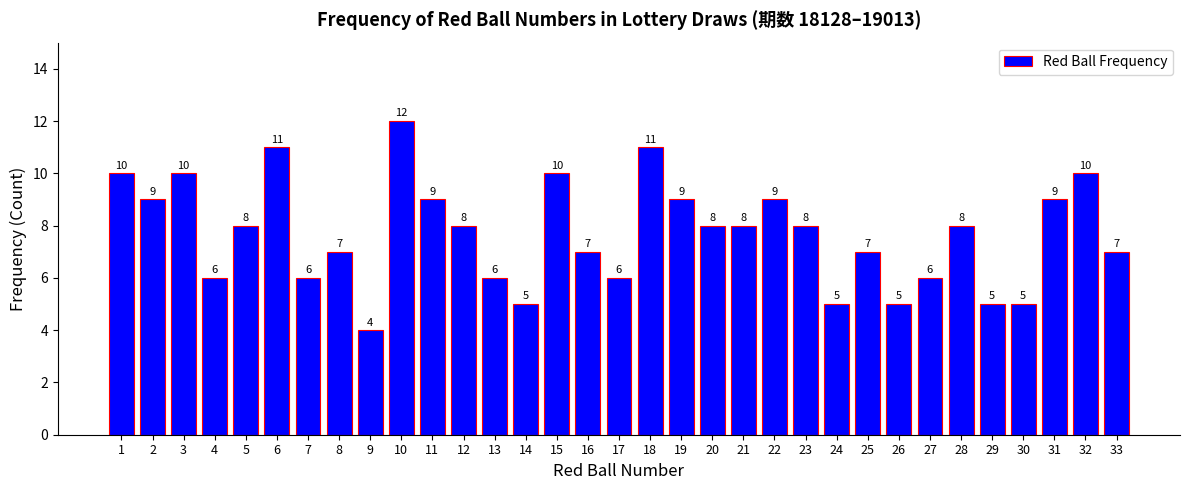

Is it true that the value at 32 is 10?

True